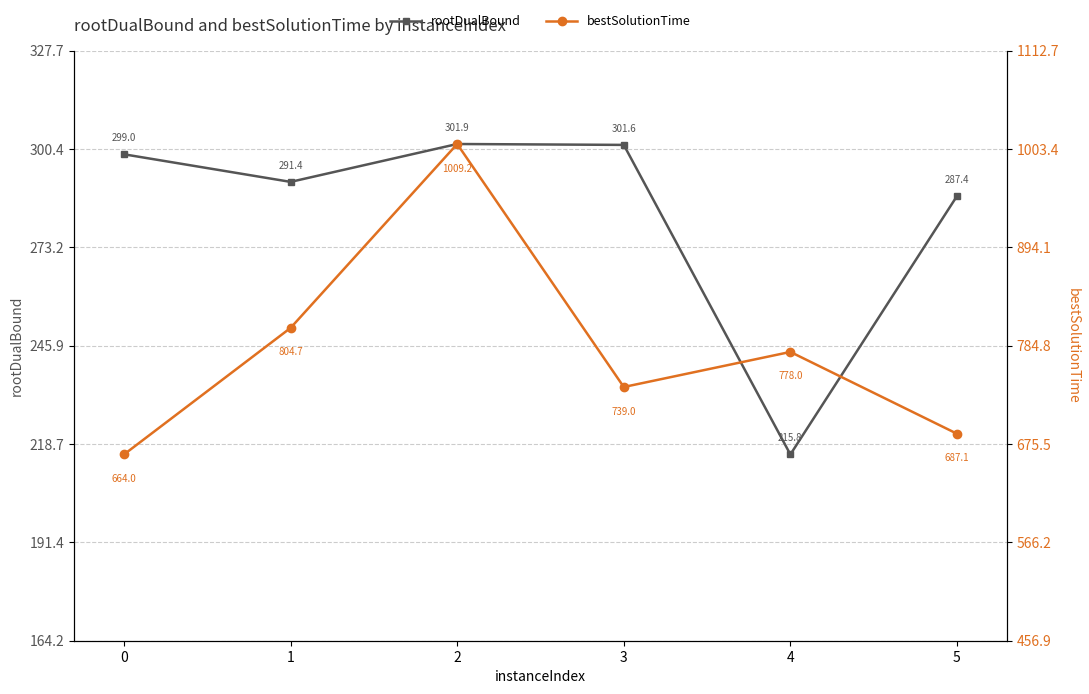

List the series in order of their peak value, highest first.

bestSolutionTime, rootDualBound